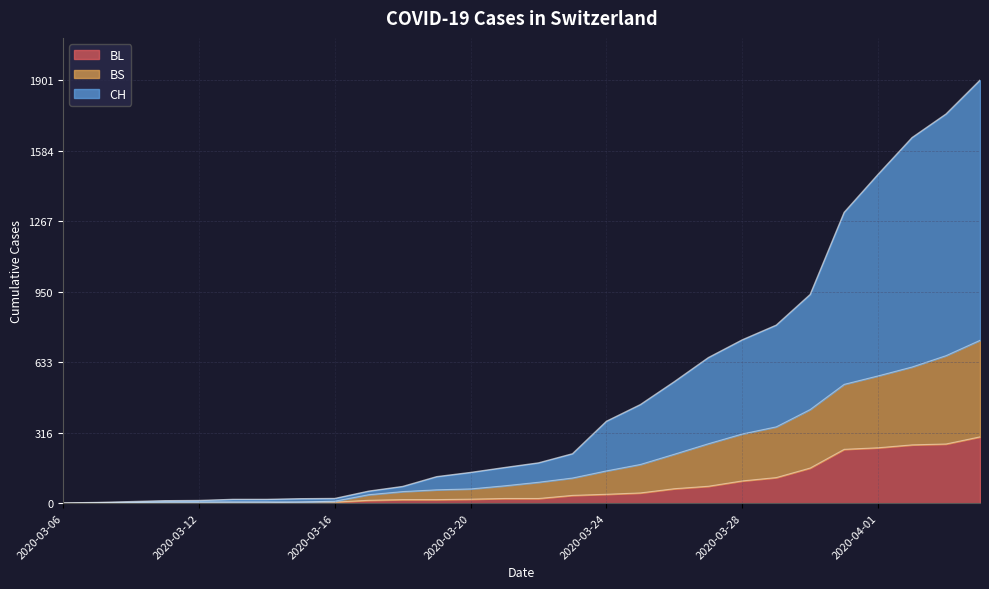

What are all the series names shown in the legend?

BL, BS, CH